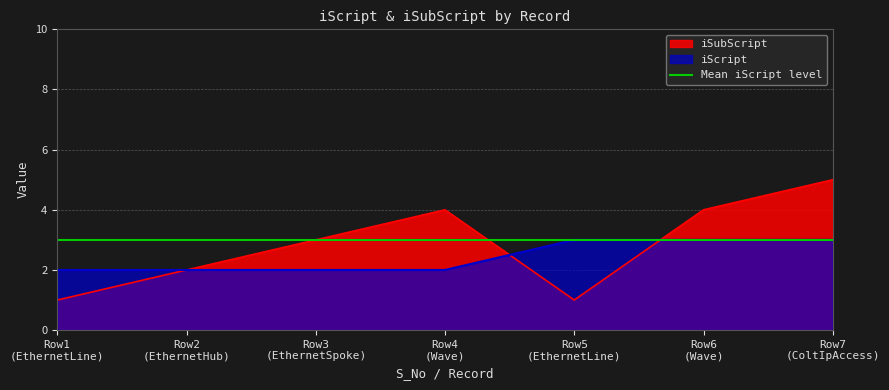

After their last crossing, which series has the higher values: iScript or iSubScript?

iSubScript